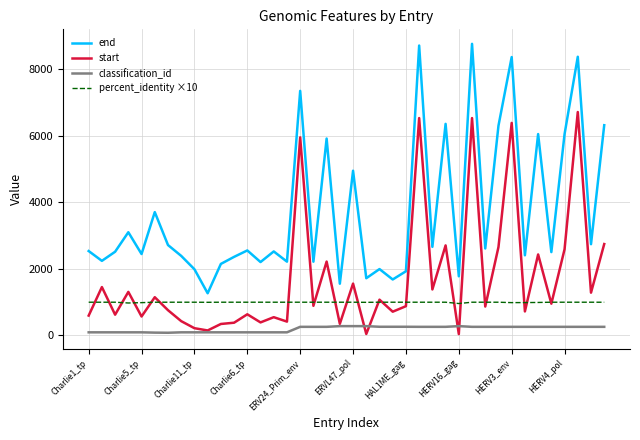

Which series has the widest spread of values?

end